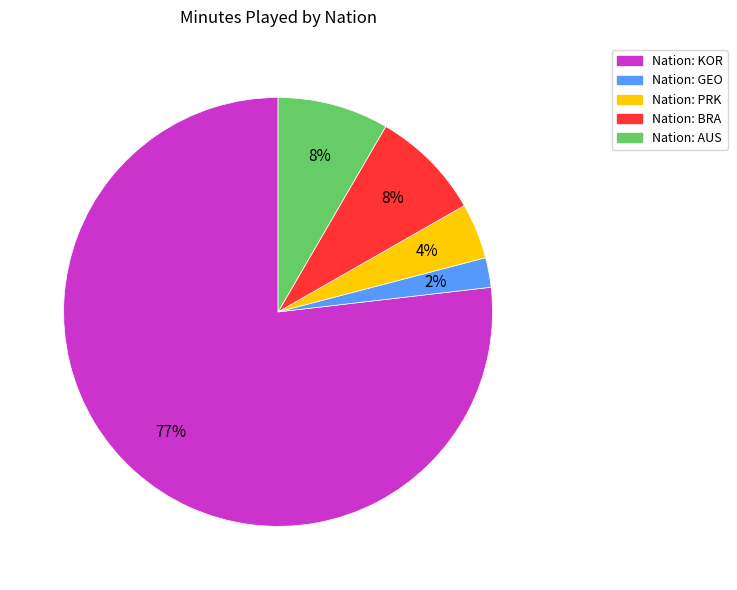

To the nearest percent, what is the average slice percentage?

20%